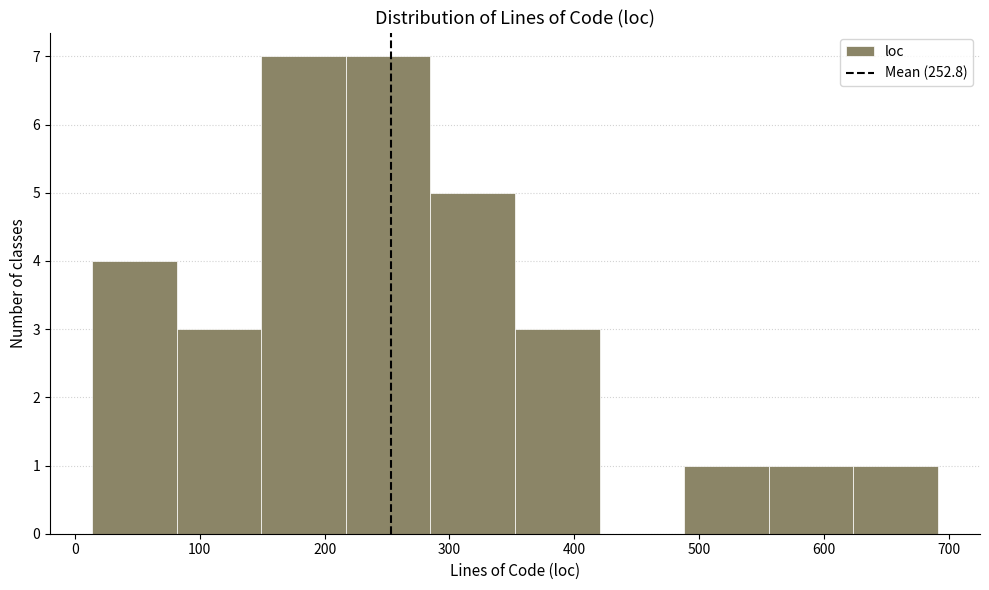

How tall is the bar that spans 80 to 150 on the x-axis? Neither the bar edges nor the heights are printed on the chart, so give them approximately, as read against the axes.

3